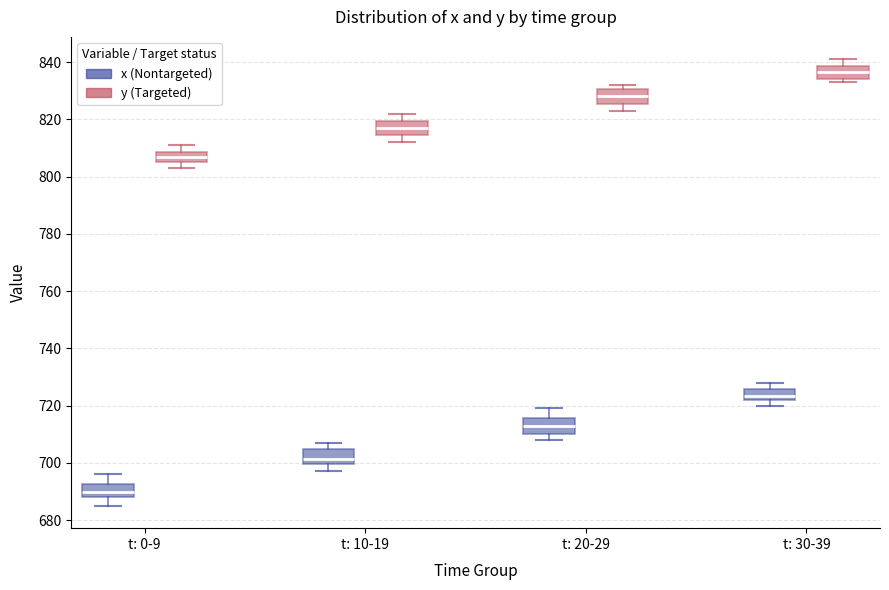

Which box has the lowest median line?

t: 0-9 (x (Nontargeted))